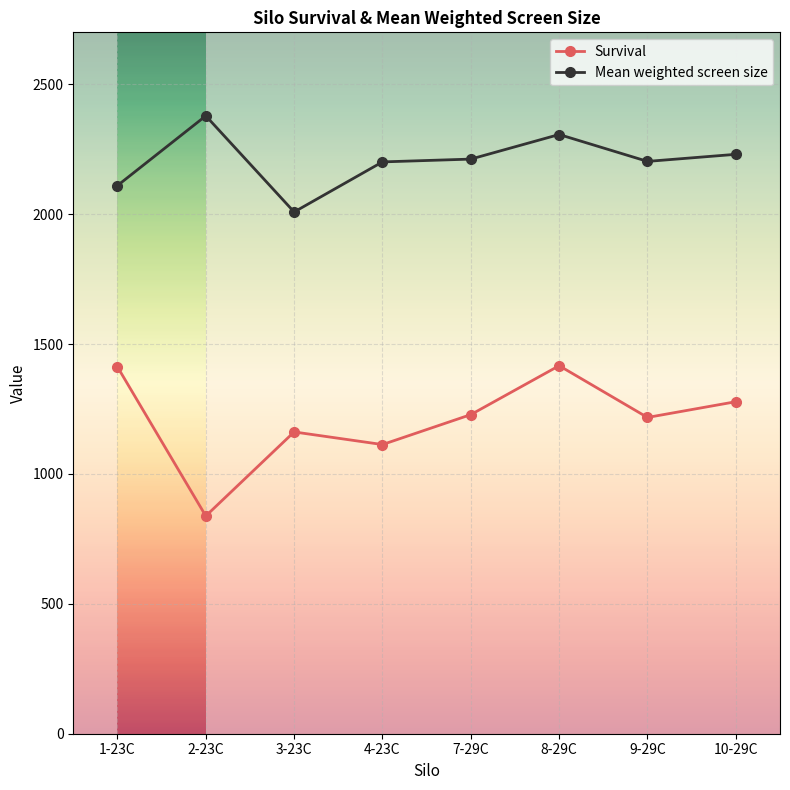

List the series in order of their peak value, lowest first.

Survival, Mean weighted screen size